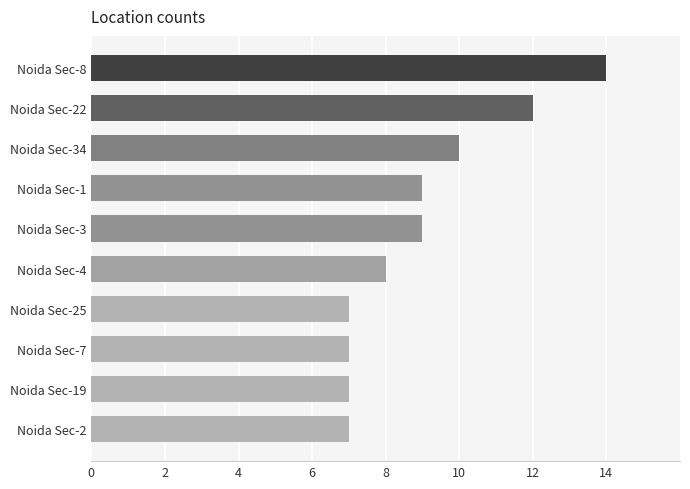

Reading bottom to top, extract all data points from this chart.

7	7	7	7	8	9	9	10	12	14